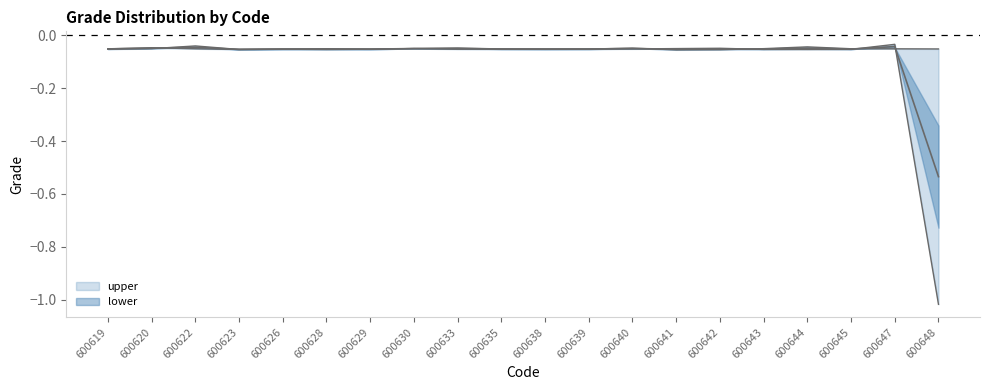

What is the difference between the highest and lowest values at 600648?

1.0